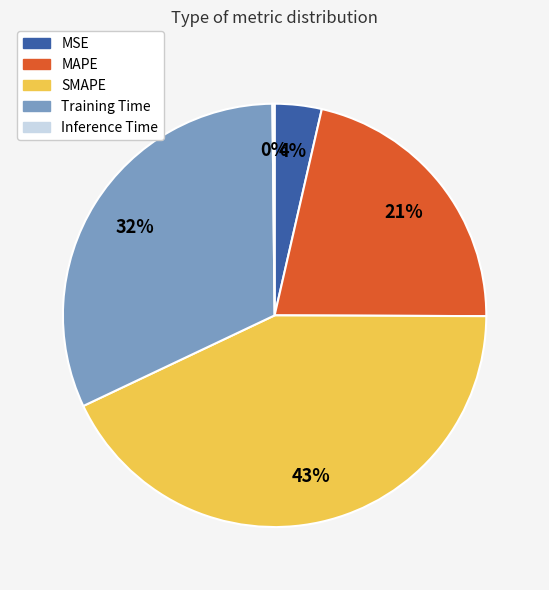

Which slice is the largest?

SMAPE